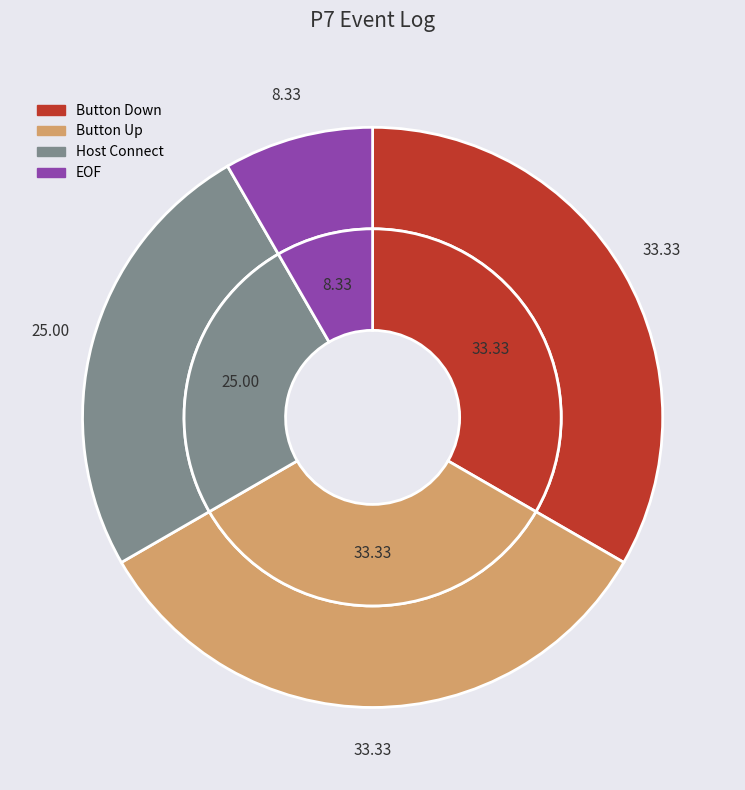

To the nearest percent, what is the difference between the largest and smallest slice percentages?

25%